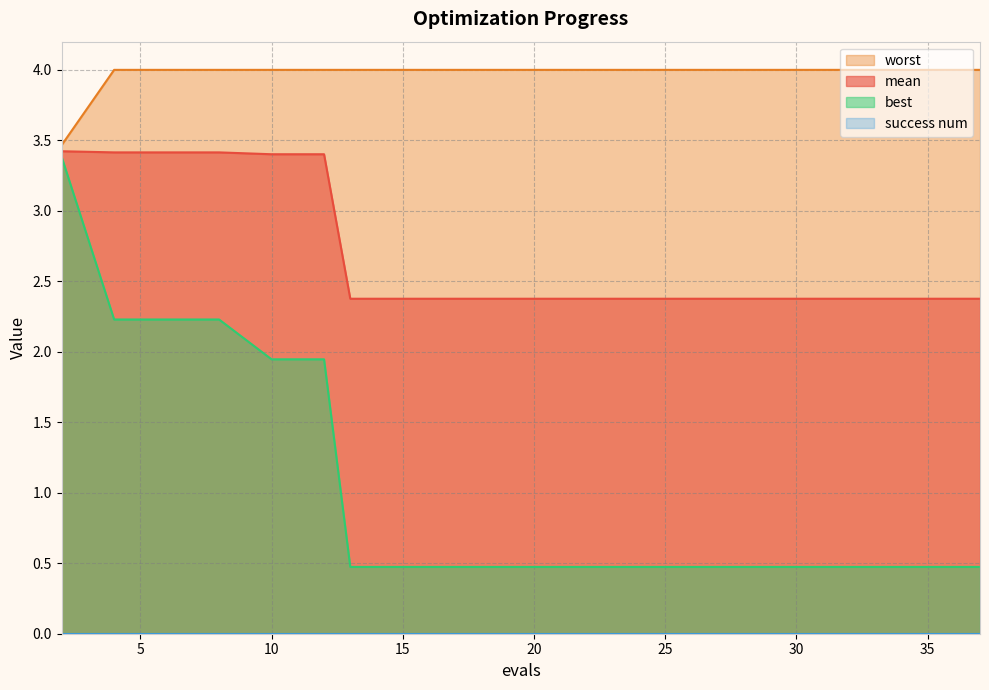

Reading right to left, list all the values displayed in this chart.

mean: 37=2.4	35=2.4	33=2.4	32=2.4	30=2.4	28=2.4	26=2.4	24=2.4	22=2.4	20=2.4	18=2.4	17=2.4	15=2.4	13=2.4	12=3.4	10=3.4	8=3.4	6=3.4	4=3.4	2=3.4
best: 37=0.5	35=0.5	33=0.5	32=0.5	30=0.5	28=0.5	26=0.5	24=0.5	22=0.5	20=0.5	18=0.5	17=0.5	15=0.5	13=0.5	12=1.9	10=1.9	8=2.2	6=2.2	4=2.2	2=3.4
worst: 37=4.0	35=4.0	33=4.0	32=4.0	30=4.0	28=4.0	26=4.0	24=4.0	22=4.0	20=4.0	18=4.0	17=4.0	15=4.0	13=4.0	12=4.0	10=4.0	8=4.0	6=4.0	4=4.0	2=3.5